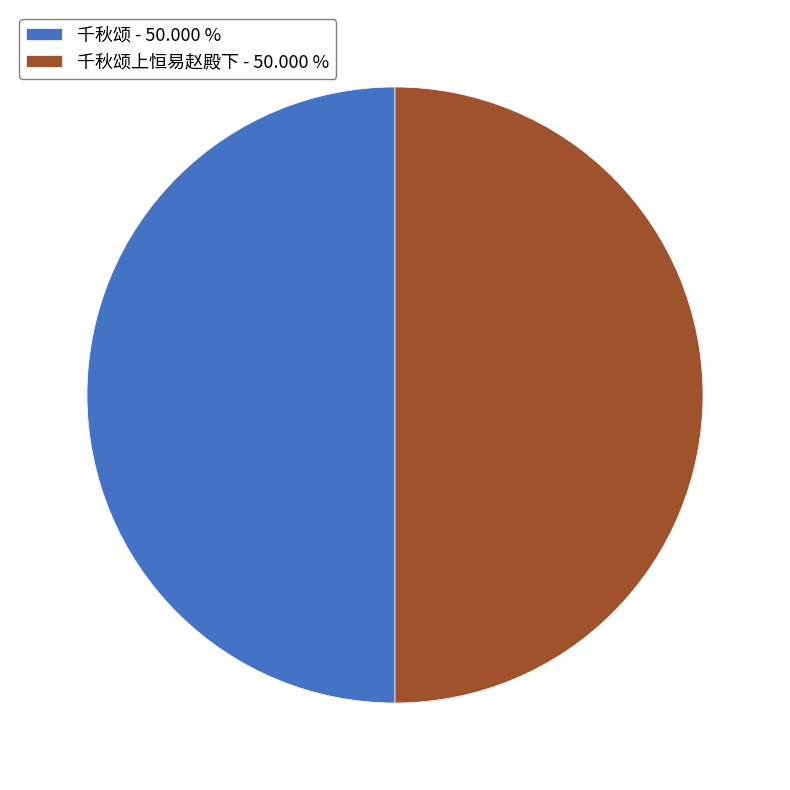

Is the sum of 千秋颂上恒易赵殿下 - 50.000 % and 千秋颂 - 50.000 % greater than half?

Yes